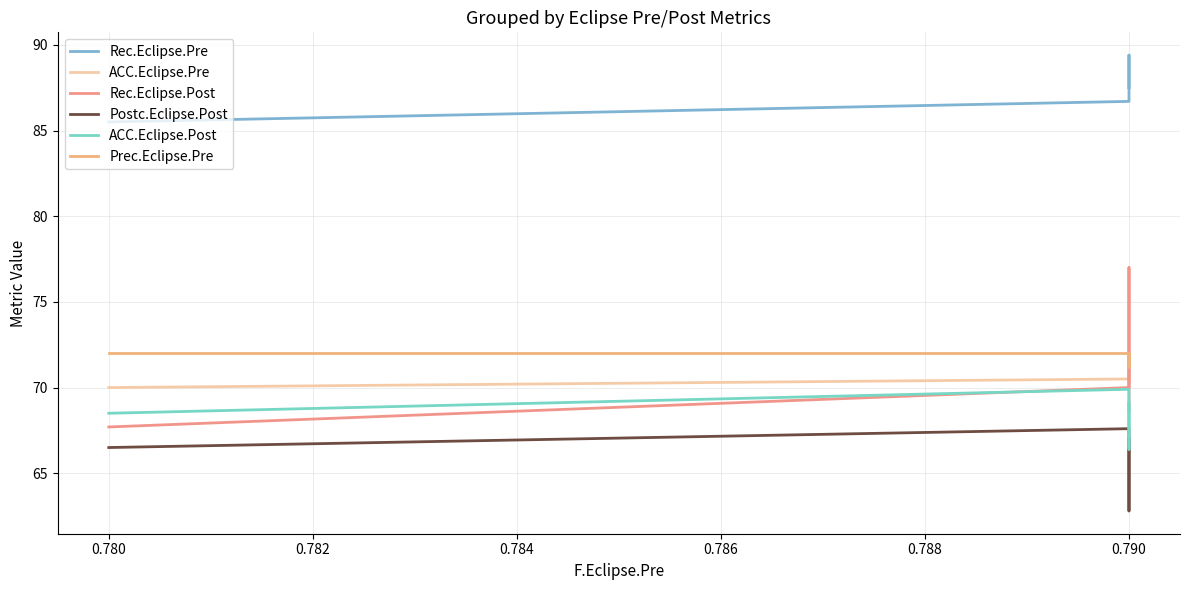

What value does the Rec.Eclipse.Post series have at 0.790?

71.2